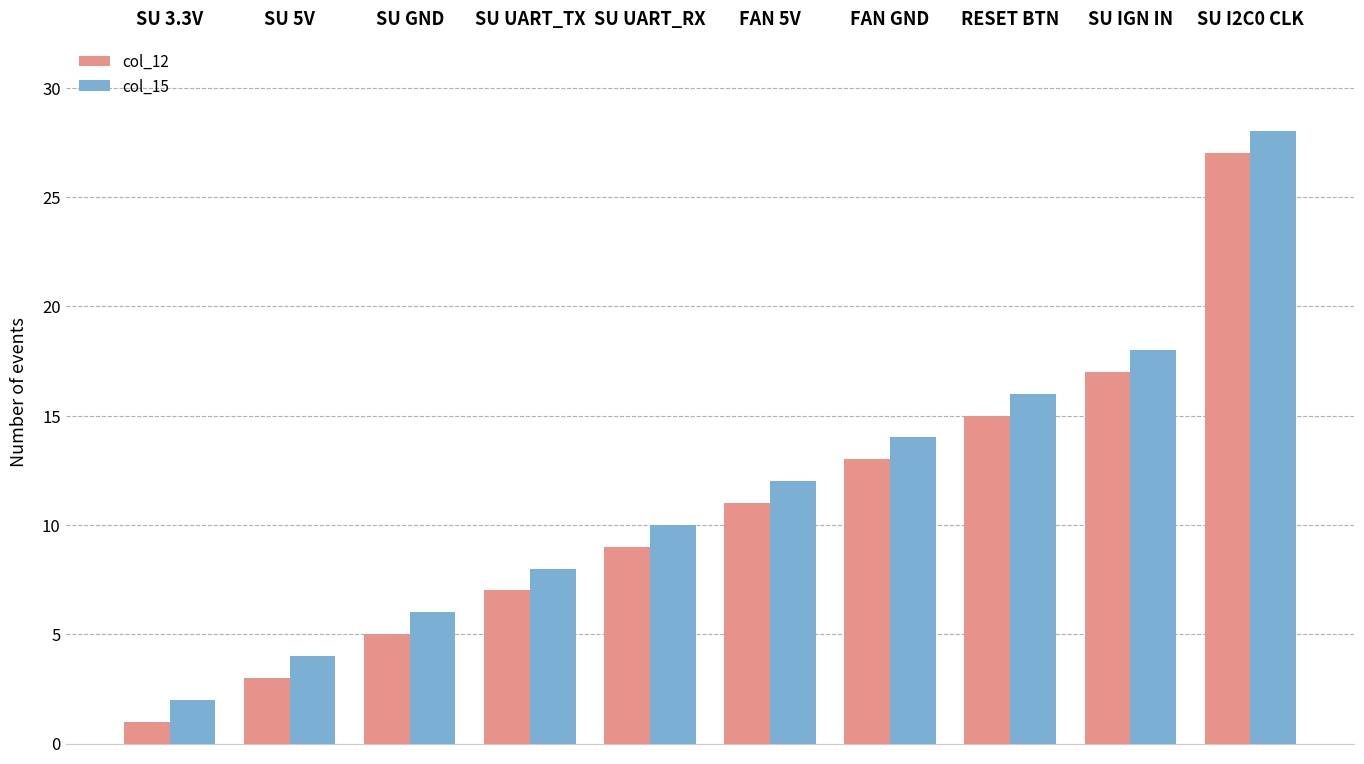

How many data points does each series have?

10